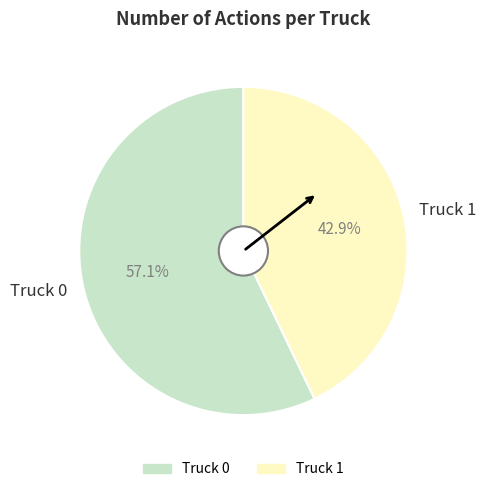

Is Truck 0 the majority of the pie?

Yes